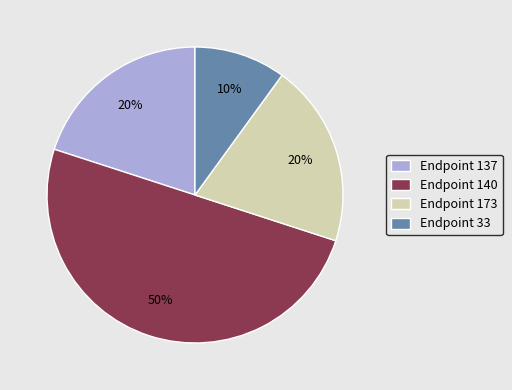

Does Endpoint 137 represent more than half of the total?

No